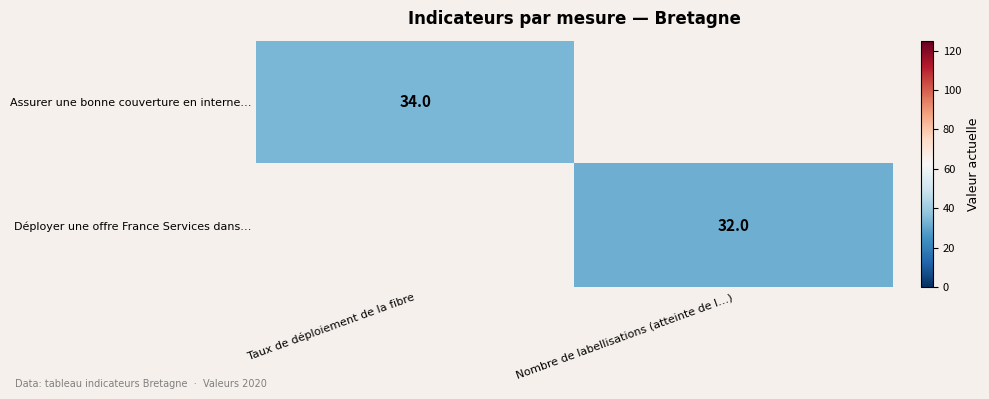

Is it true that Déployer une offre France Services dans… equals 49 at Nombre de labellisations (atteinte de l…)?

False